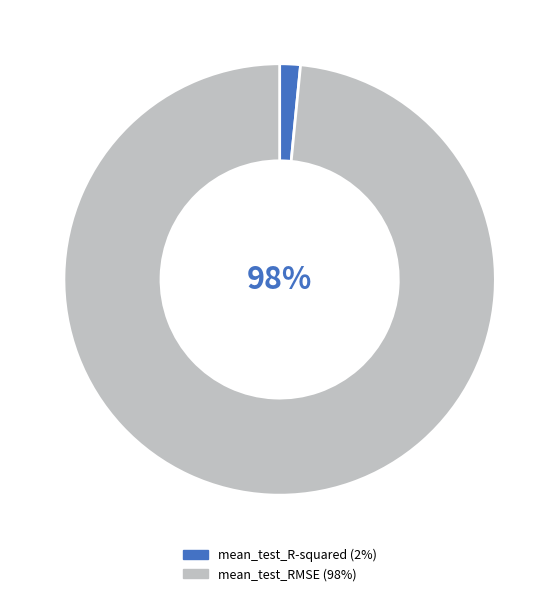

How many segments does this pie chart have?

2